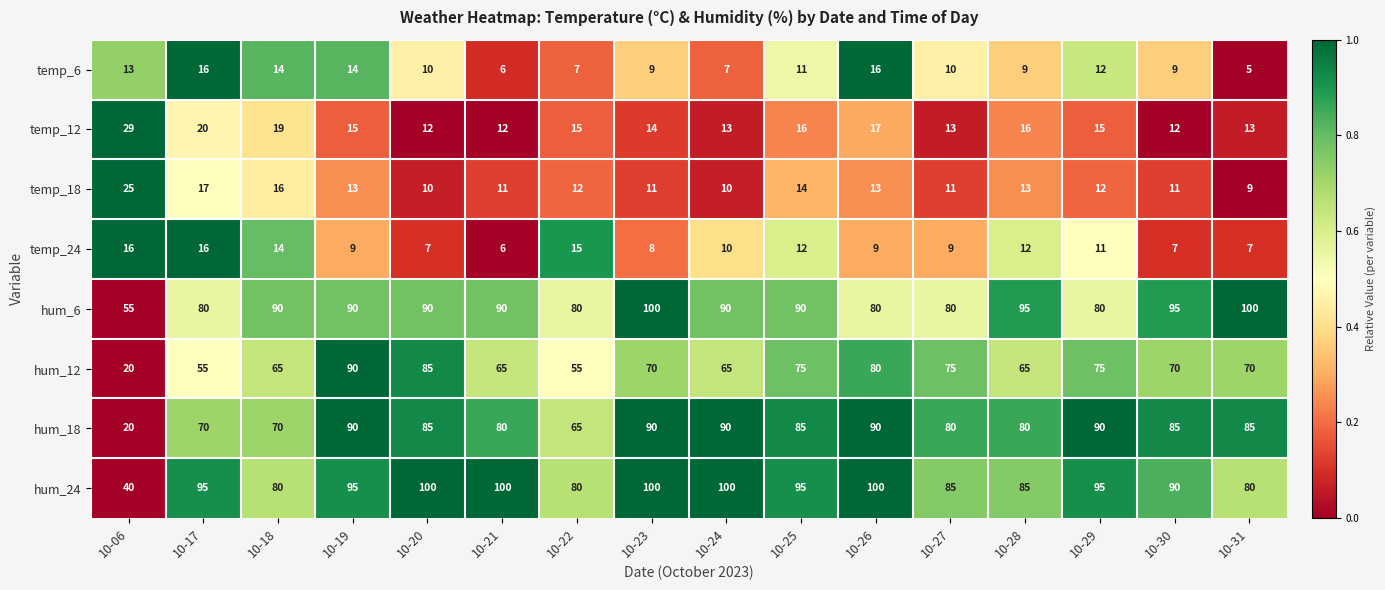

How many data points does each series have?

16